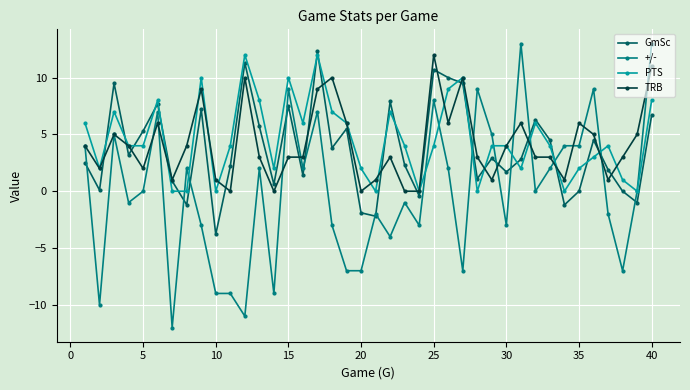

What is the value of the GmSc point at the 36th from the left?

4.5